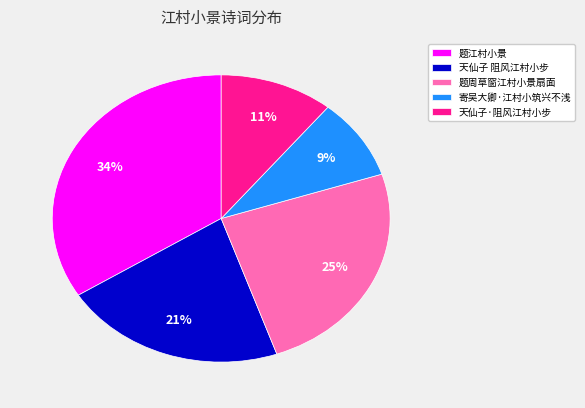

What is the largest slice in the pie chart?

题江村小景